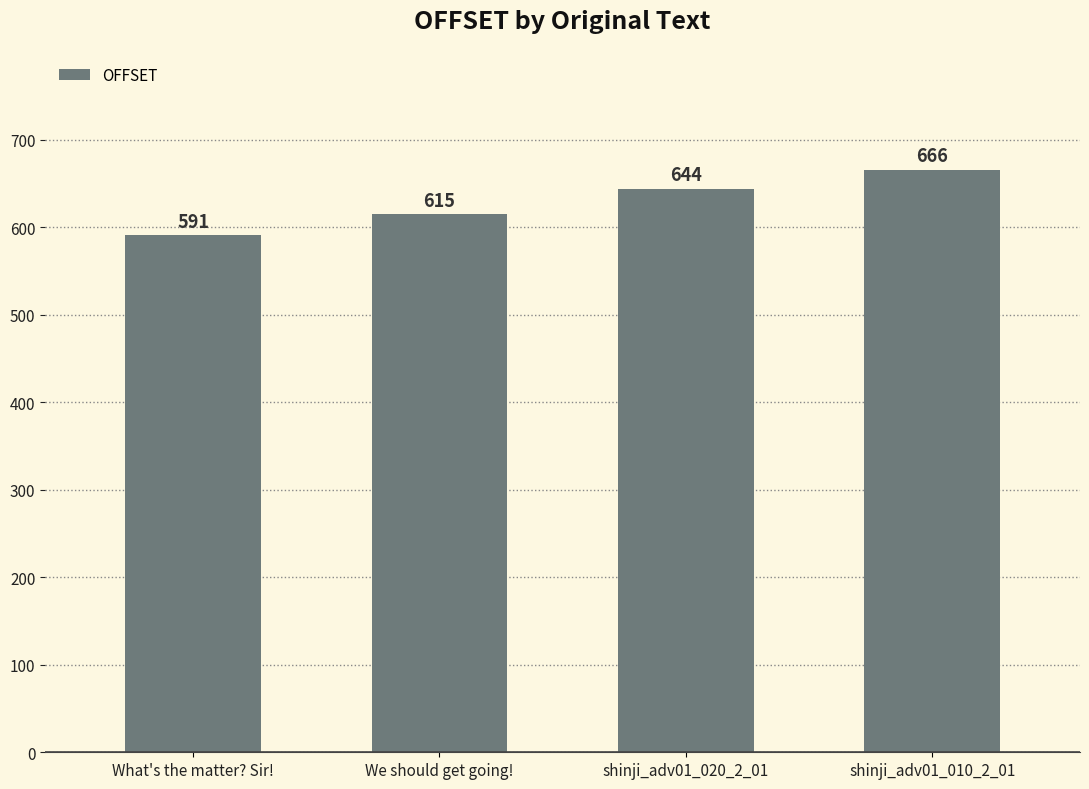

What is the sum of all values?

2516